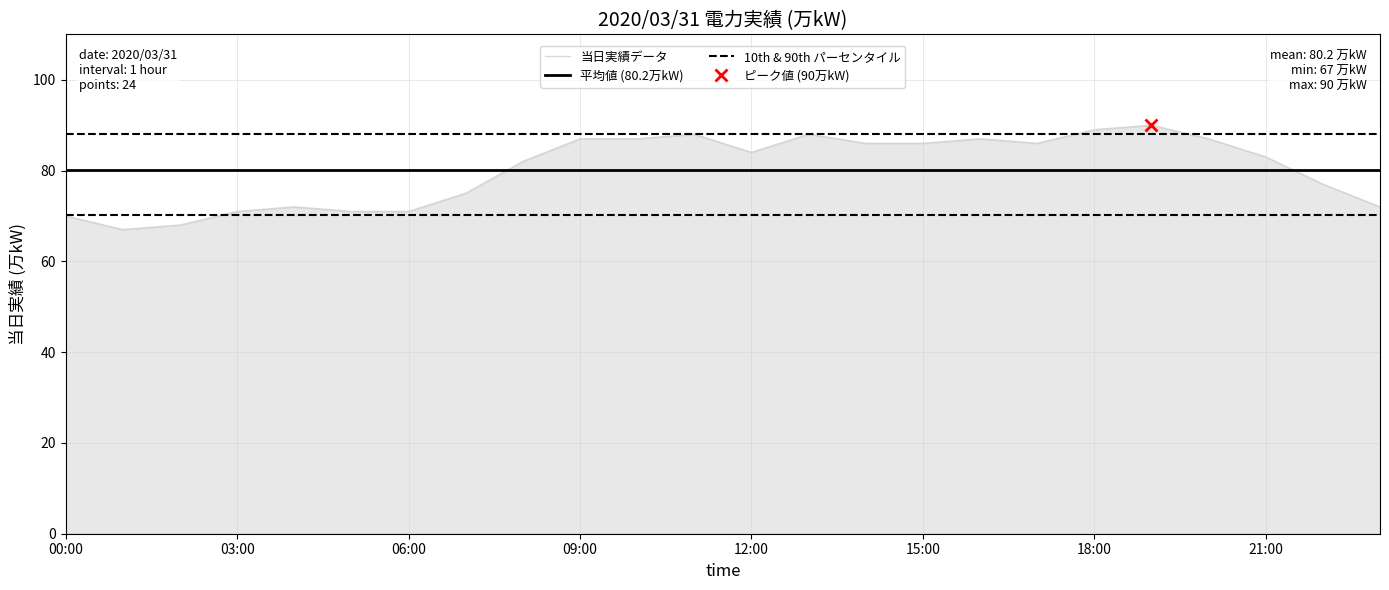

Reading right to left, list all the values displayed in this chart.

72	77	83	87	90	89	86	87	86	86	88	84	88	87	87	82	75	71	71	72	71	68	67	70